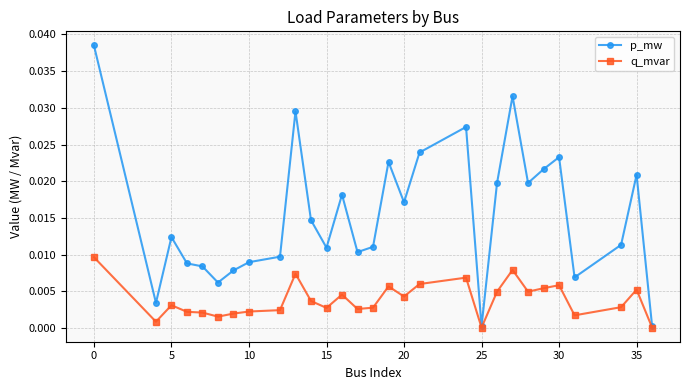

True or false: p_mw has more than 2 interior local peaks.

True